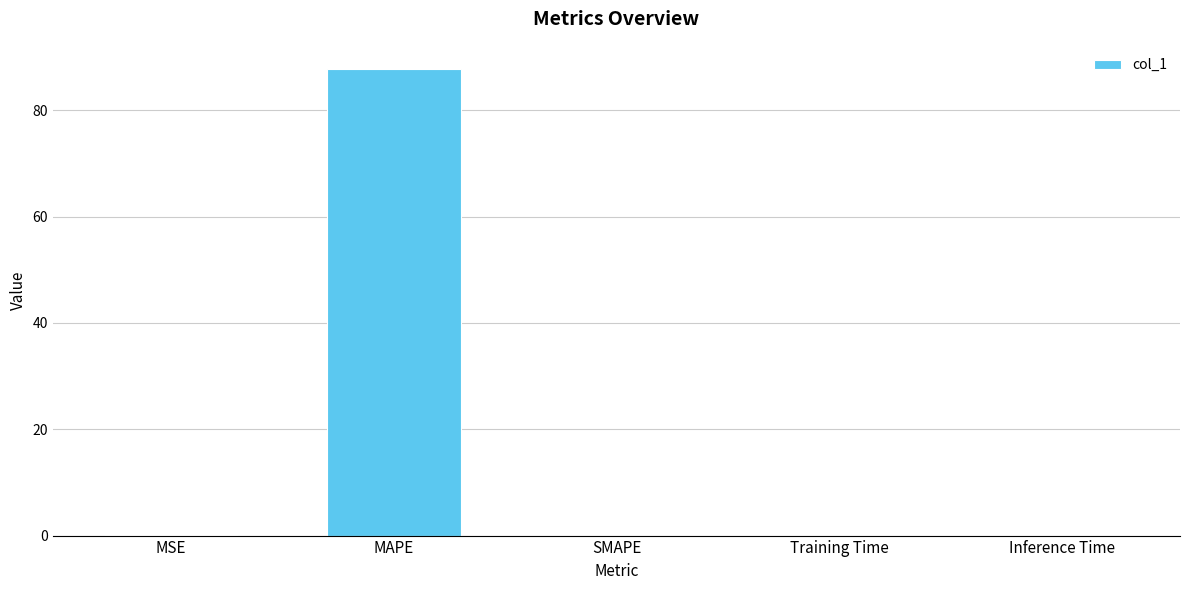

The chart shows a value of 0.0 at Training Time. True or false?

True